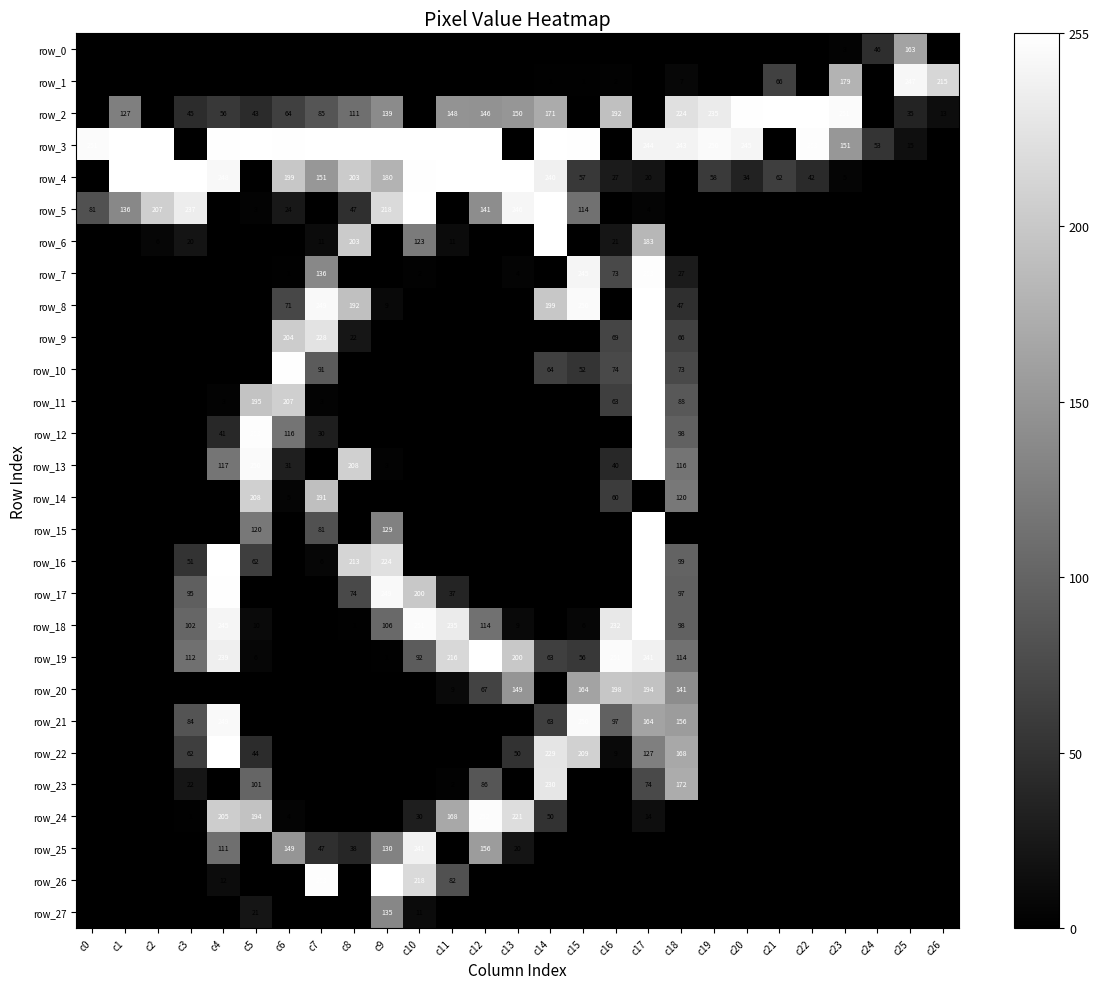

Which series changed the most between c4 and c13?

row_16